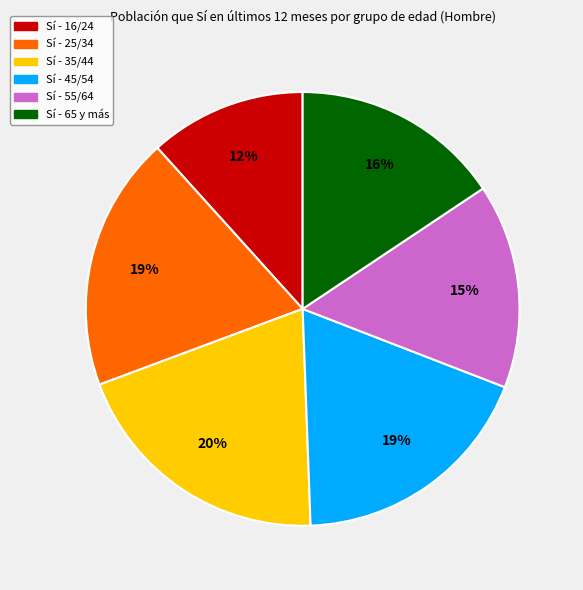

Is there a majority slice in this chart?

No